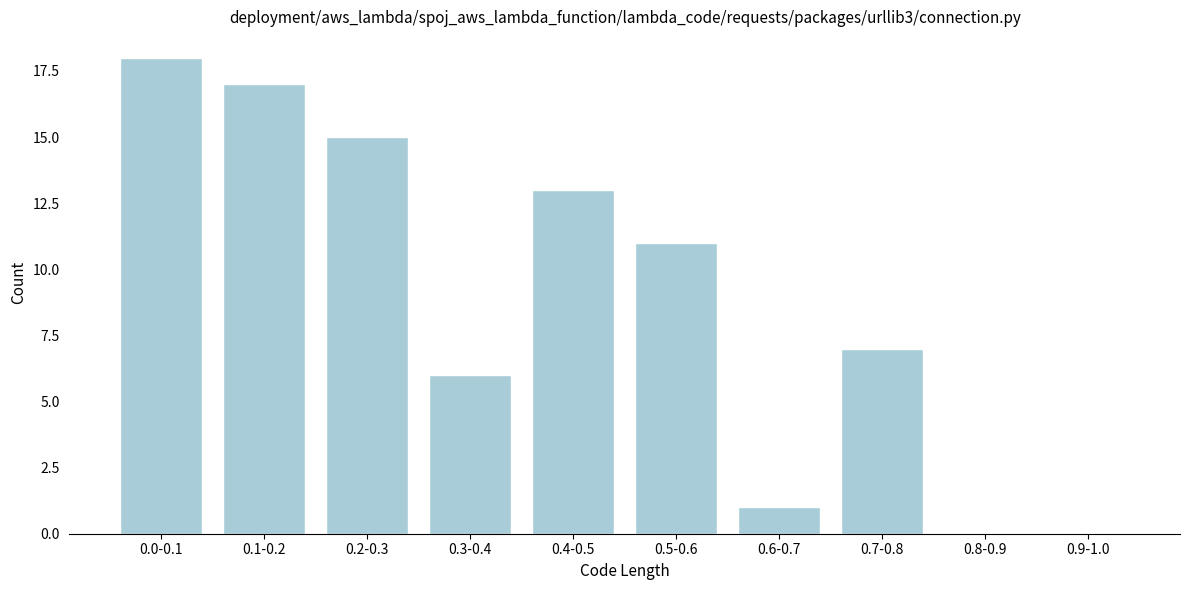

Reading left to right, extract all data points from this chart.

0.0-0.1=18	0.1-0.2=17	0.2-0.3=15	0.3-0.4=6	0.4-0.5=13	0.5-0.6=11	0.6-0.7=1	0.7-0.8=7	0.8-0.9=0	0.9-1.0=0